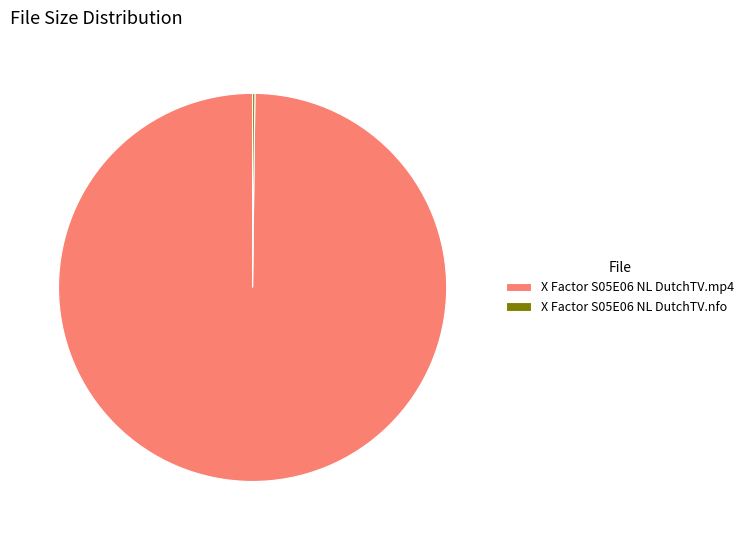

True or false: X Factor S05E06 NL DutchTV.mp4 accounts for 100% of the total.

True